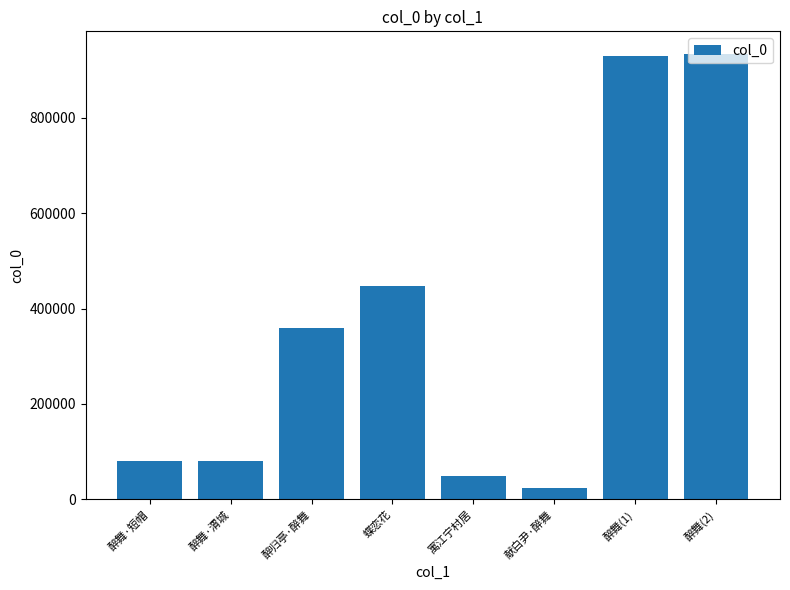

Between 寓江宁村居 and 醉归亭·醉舞, which is larger?

醉归亭·醉舞